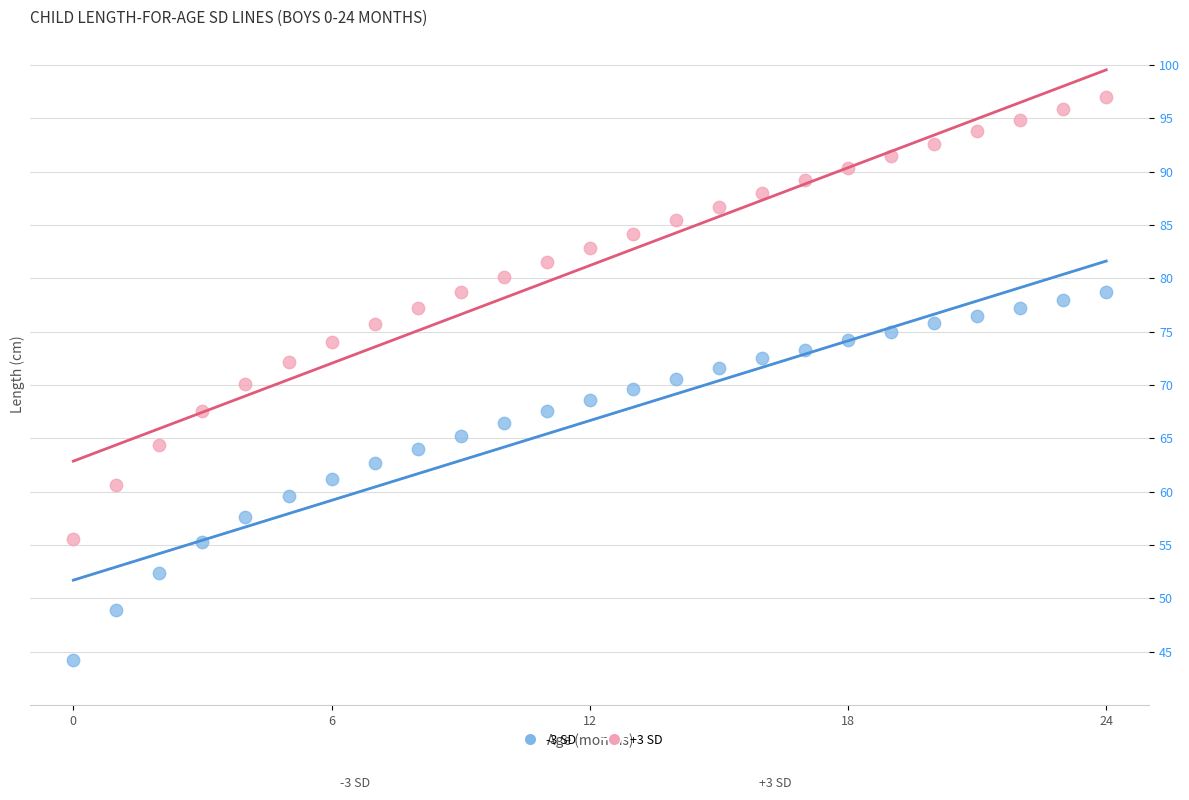

What are all the series names shown in the legend?

-3 SD, +3 SD